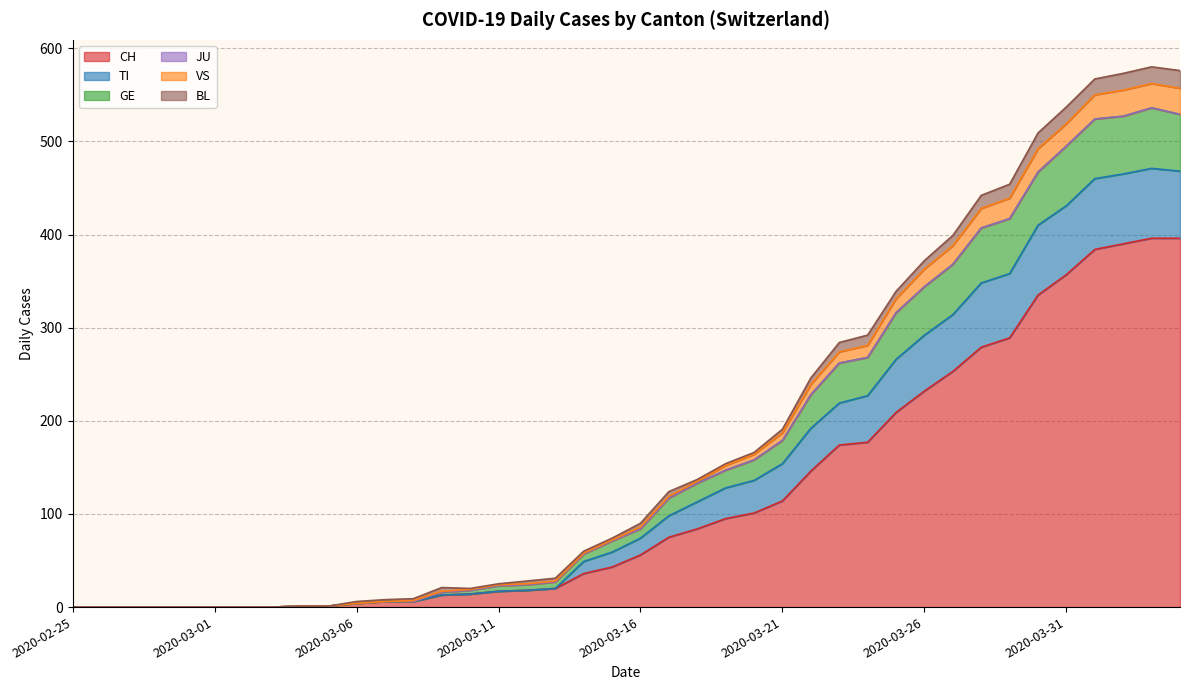

Does the chart have visible grid lines?

Yes